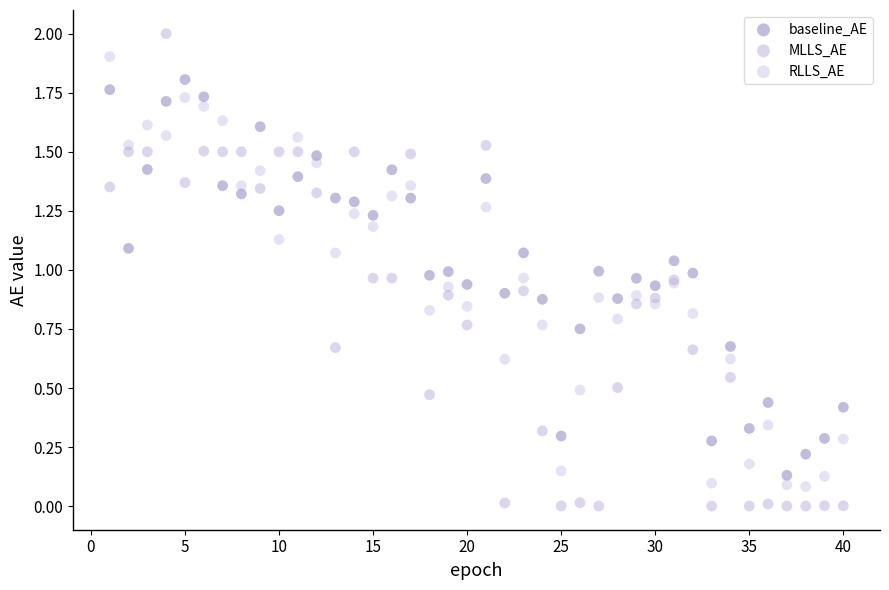

What are all the series names shown in the legend?

baseline_AE, MLLS_AE, RLLS_AE